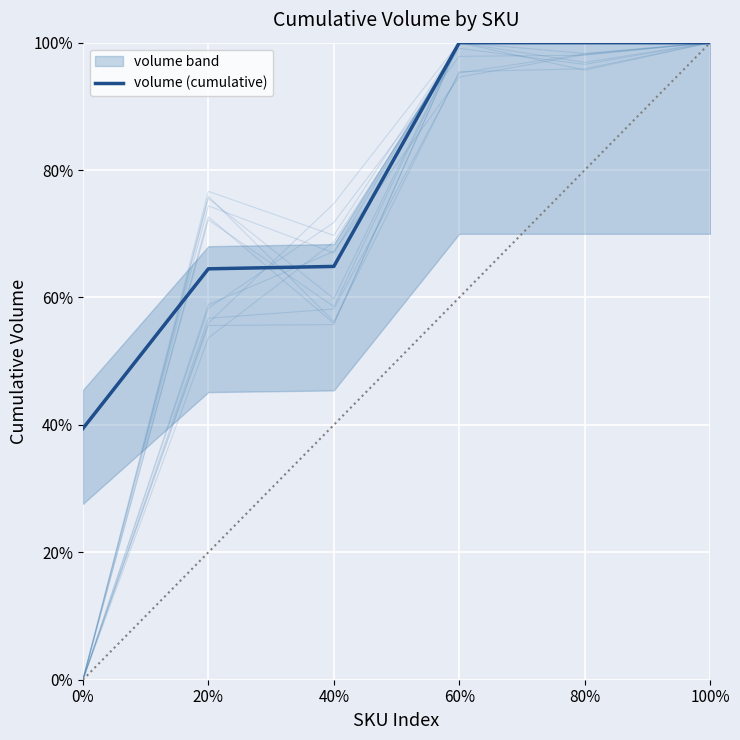

True or false: the data has more than 2 interior local peaks.

False